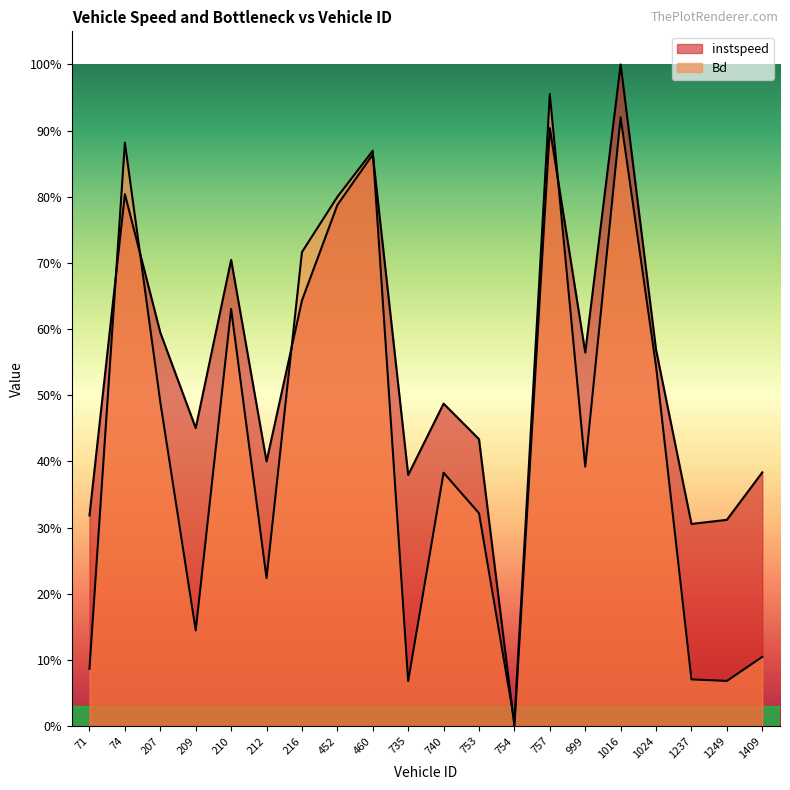

Does the chart display data point markers on the line(s)?

No